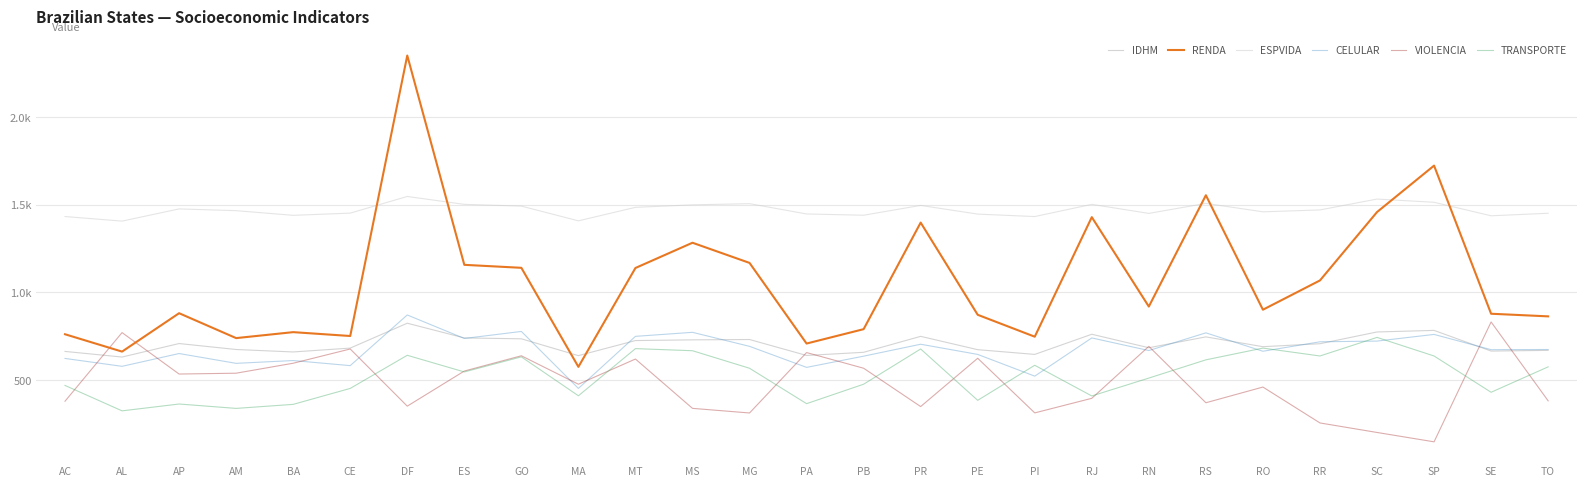

What are all the series names shown in the legend?

IDHM, RENDA, ESPVIDA, CELULAR, VIOLENCIA, TRANSPORTE